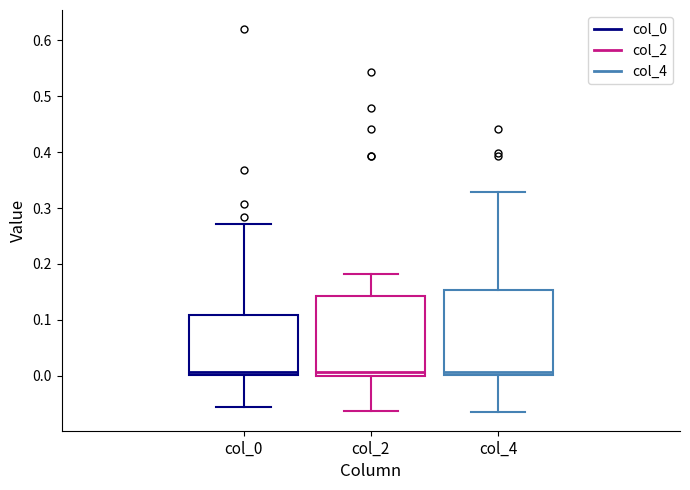

Where does the upper whisker of the box for col_2 end on the y-axis? The values are not printed on the chart, so give them approximately, as read against the axis.

0.18